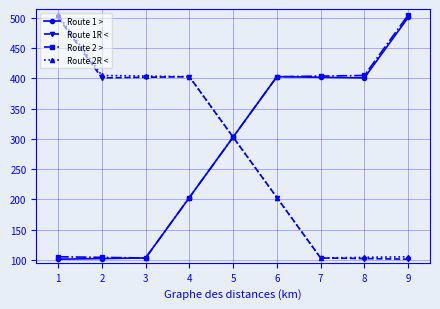

Which series changed the most between 3 and 9?

Route 2 >